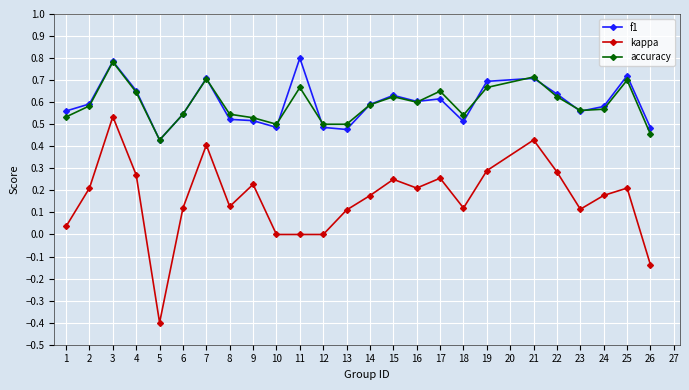

How many lines are shown in the chart?

3